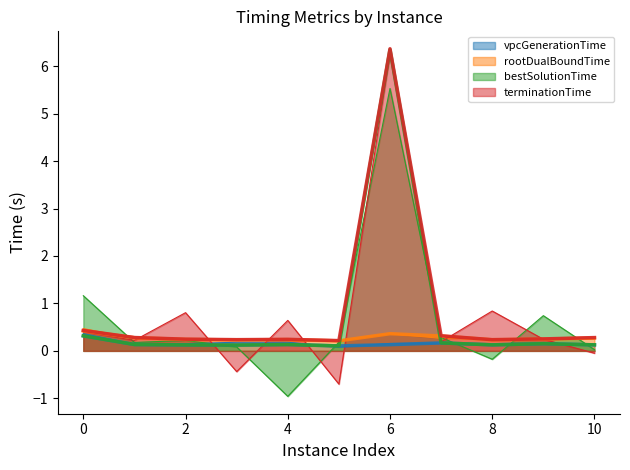

What is the approximate value of terminationTime at 7?

0.3